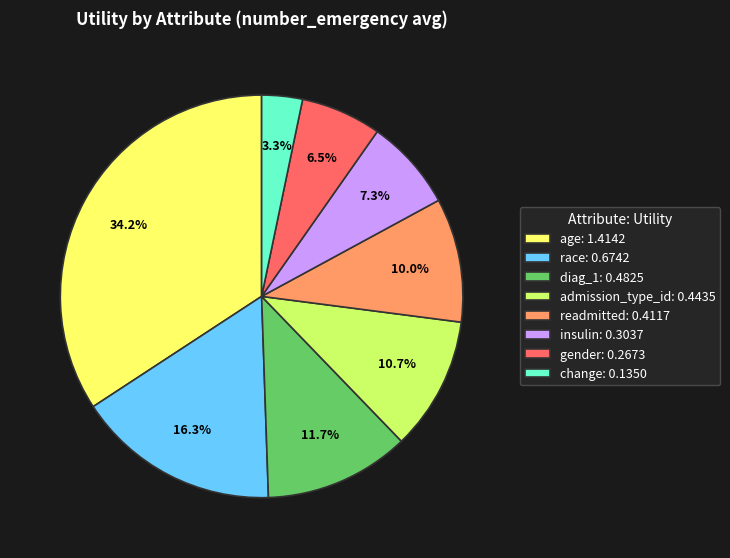

What is the total percentage of insulin and gender?

13.8%